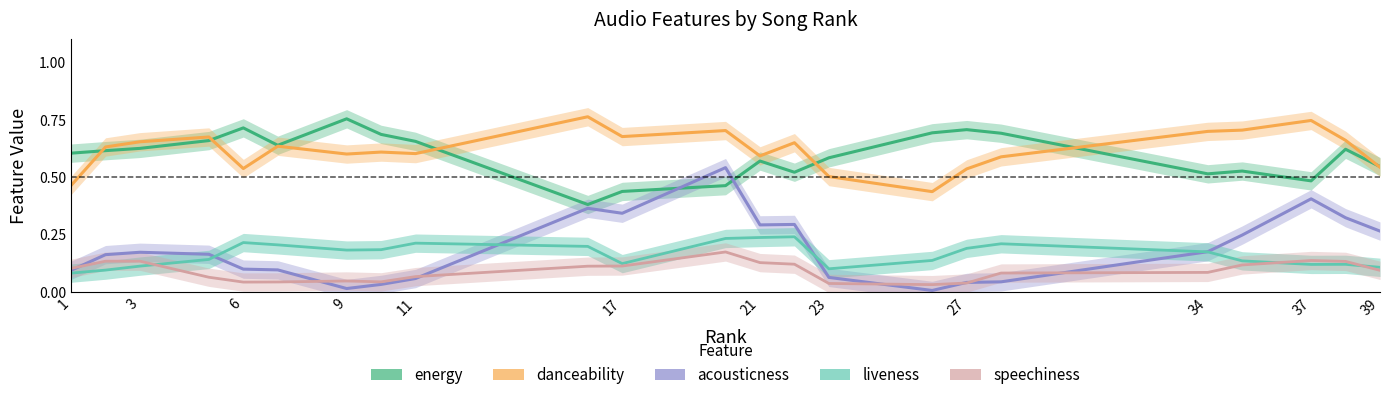

Is the value of speechiness at 27 greater than the value of energy at 7?

No